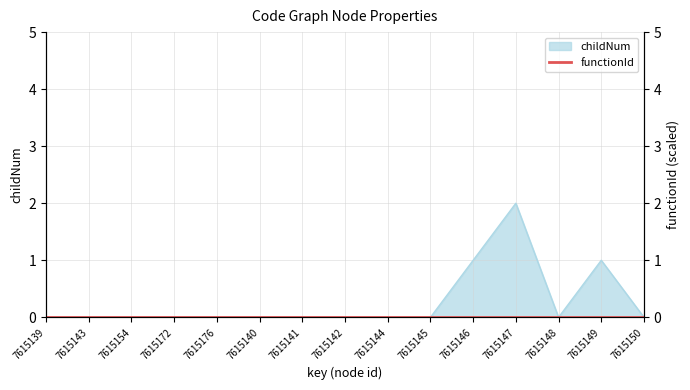

How many lines are shown in the chart?

1